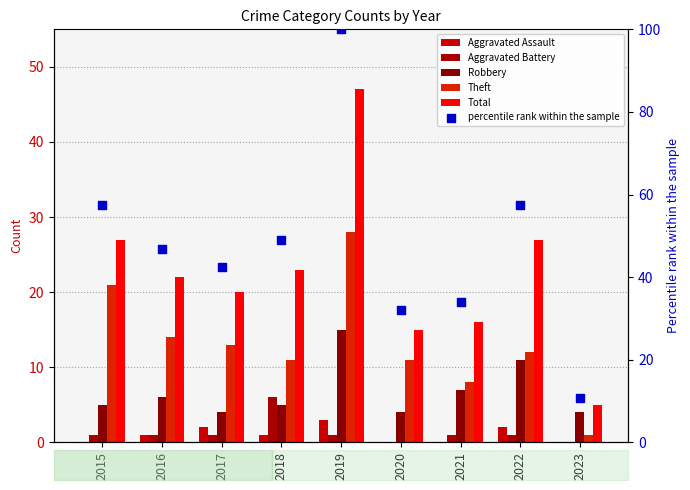

Which series has the largest total across all categories?

percentile rank within the sample